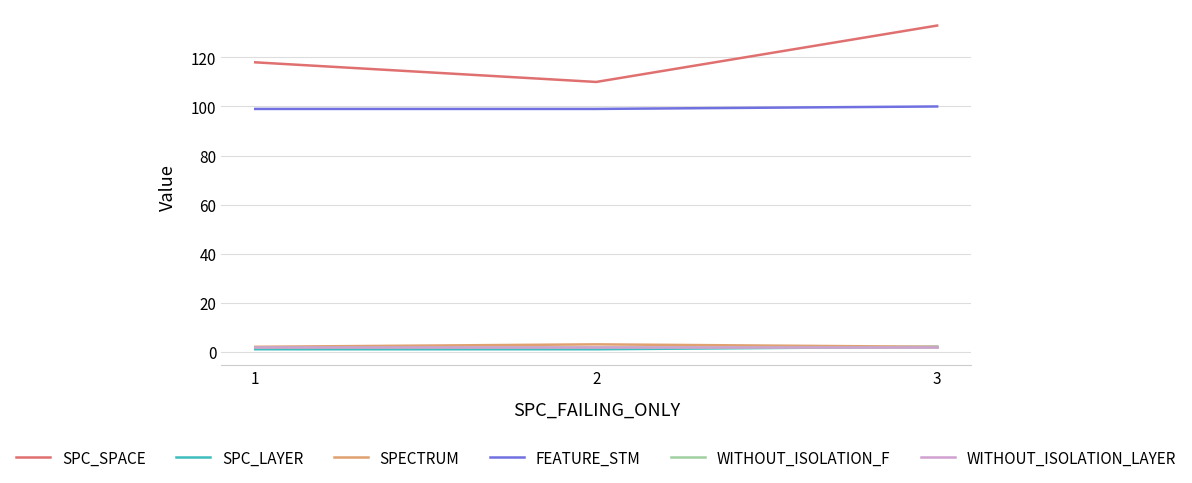

What is the highest value of the WITHOUT_ISOLATION_F series?

2